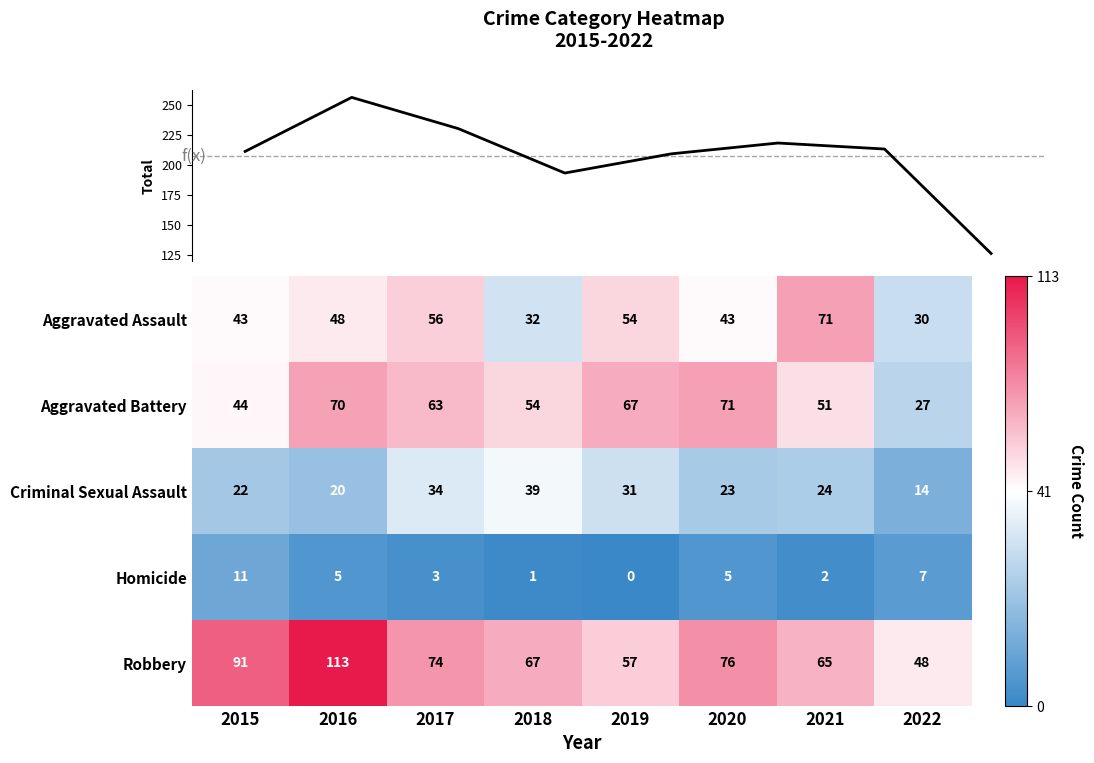

What is the average value of the Homicide series?

4